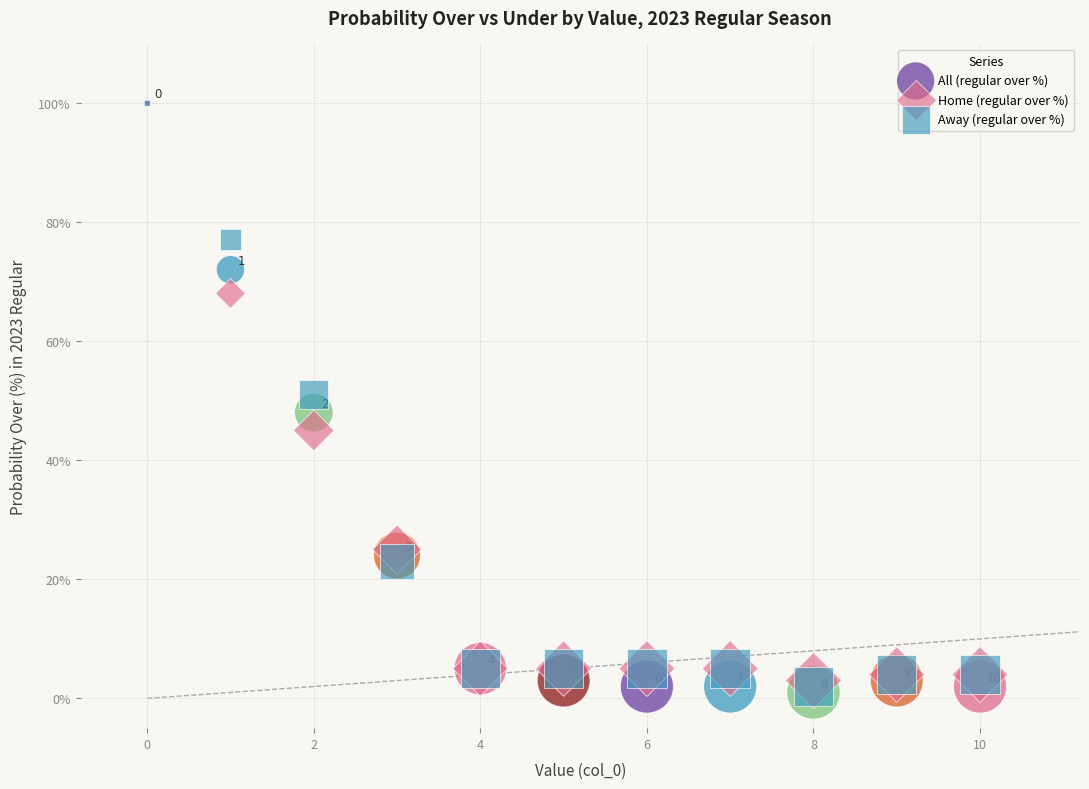

Which series has the largest Y range (max minus min)?

All (regular over %)